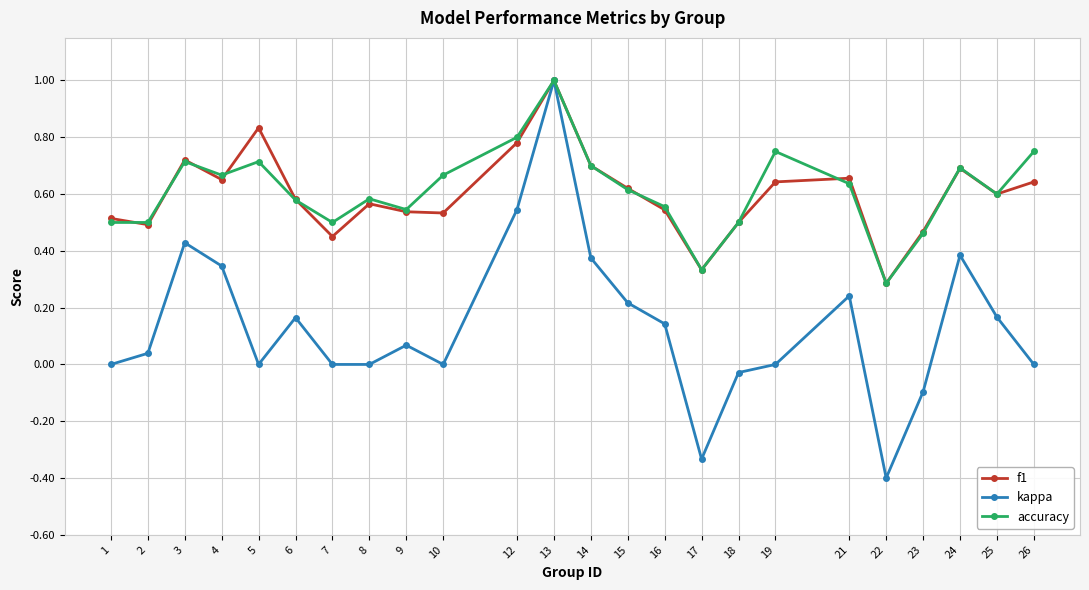

Is the value of f1 at 6 greater than the value of kappa at 2?

Yes